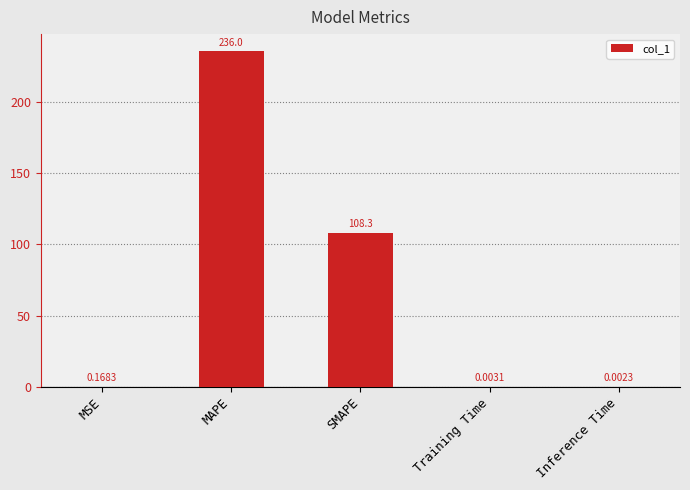

What is the sum of the values at MAPE and MSE?

236.2